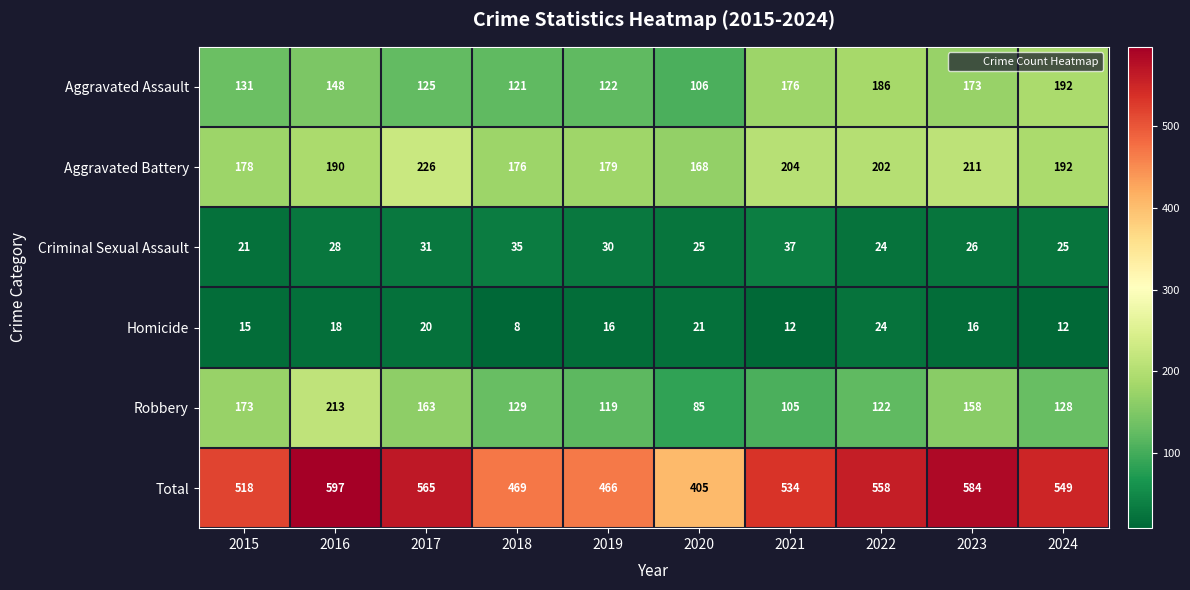

The value of Homicide at 2017 is 27. True or false?

False